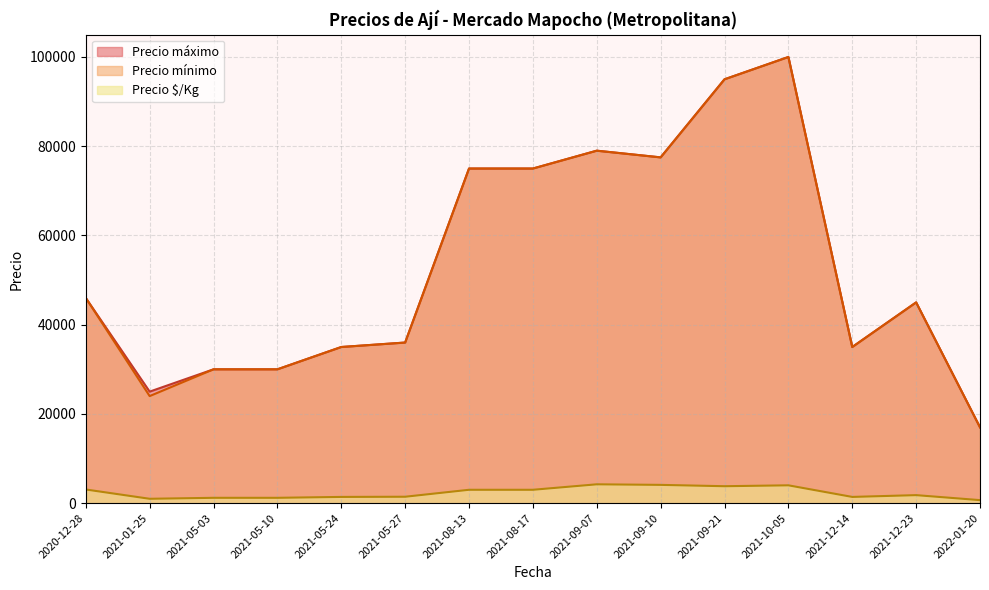

True or false: Precio mínimo has more than 1 interior local peaks.

True